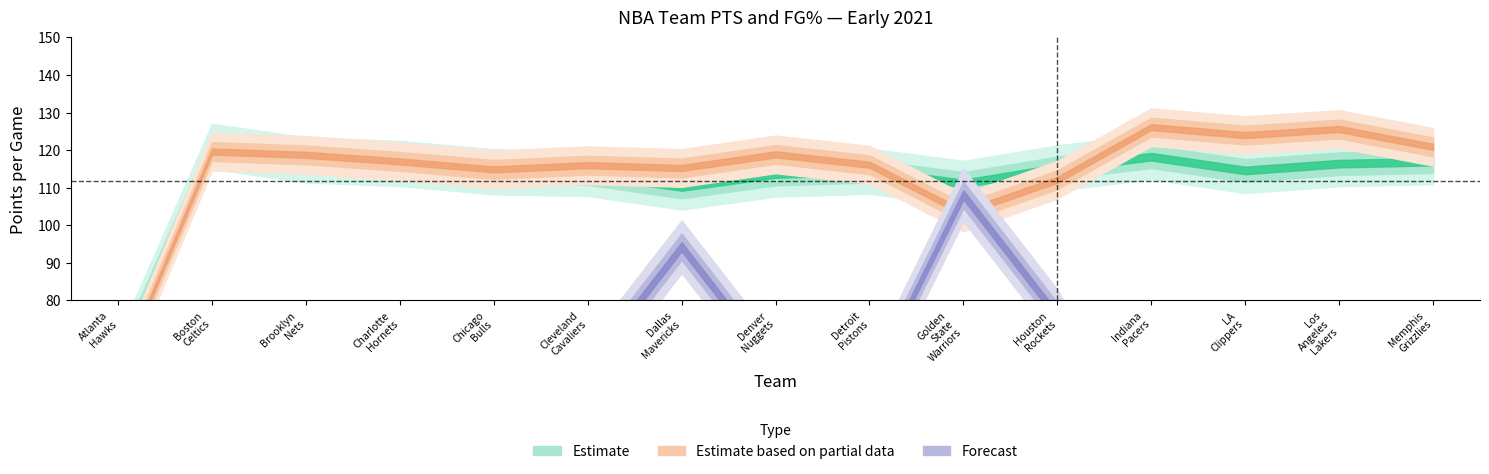

What is the difference between the highest and lowest values at fg_pct?

112.7